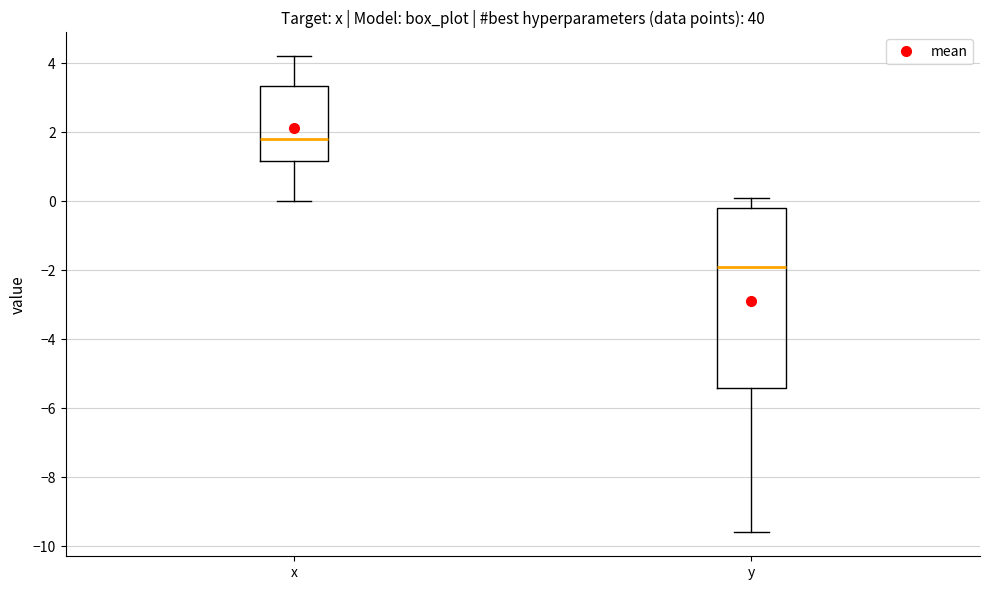

Which box's median line is the lowest?

y